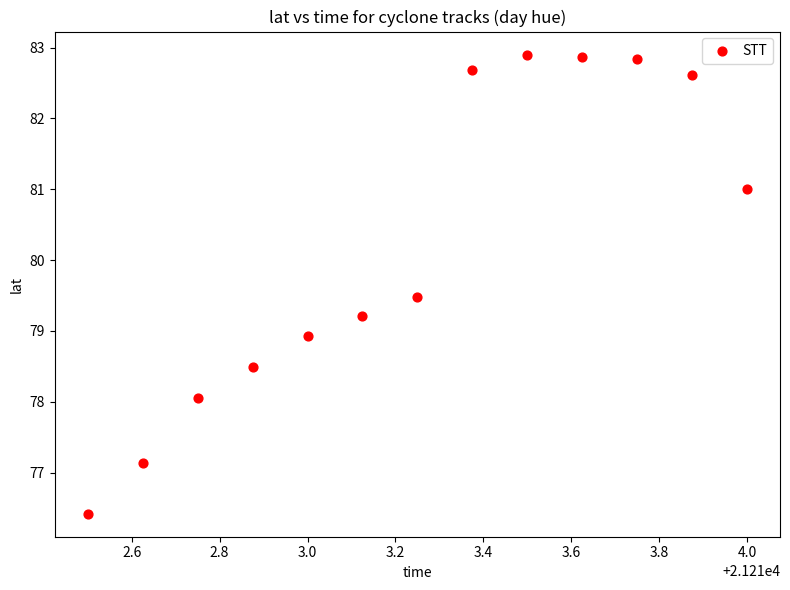

What is the range of Y values (max minus min)?

6.5